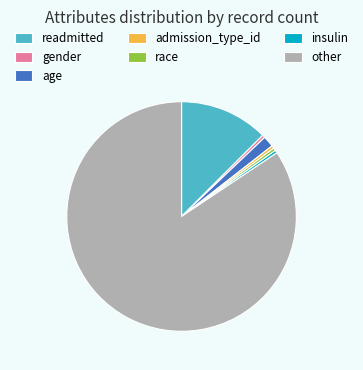

True or false: admission_type_id accounts for 7% of the total.

False